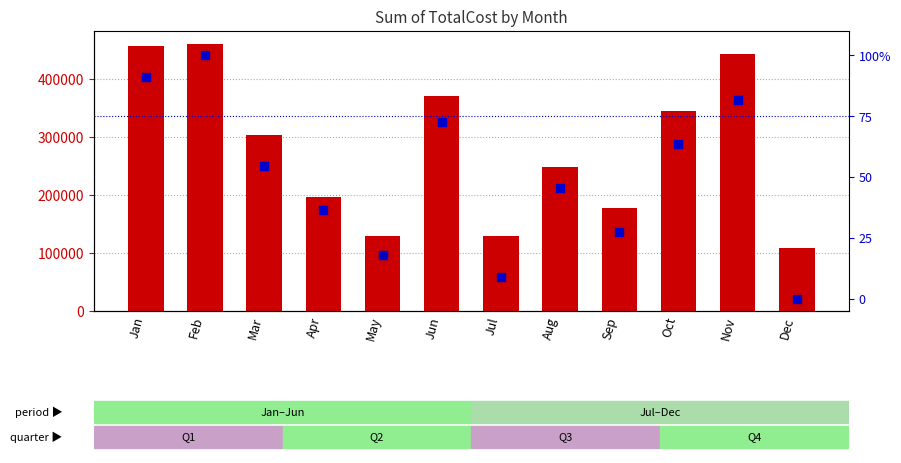

Which series has the widest spread of Y values?

Sum of TotalCost